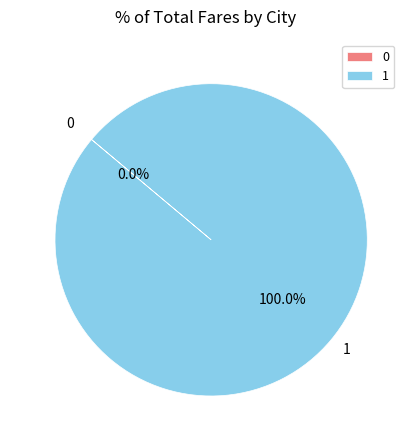

The 1 slice represents 100% of the pie. True or false?

True